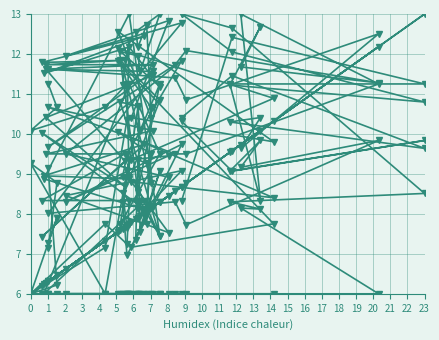

How many categories are shown in the chart?

40